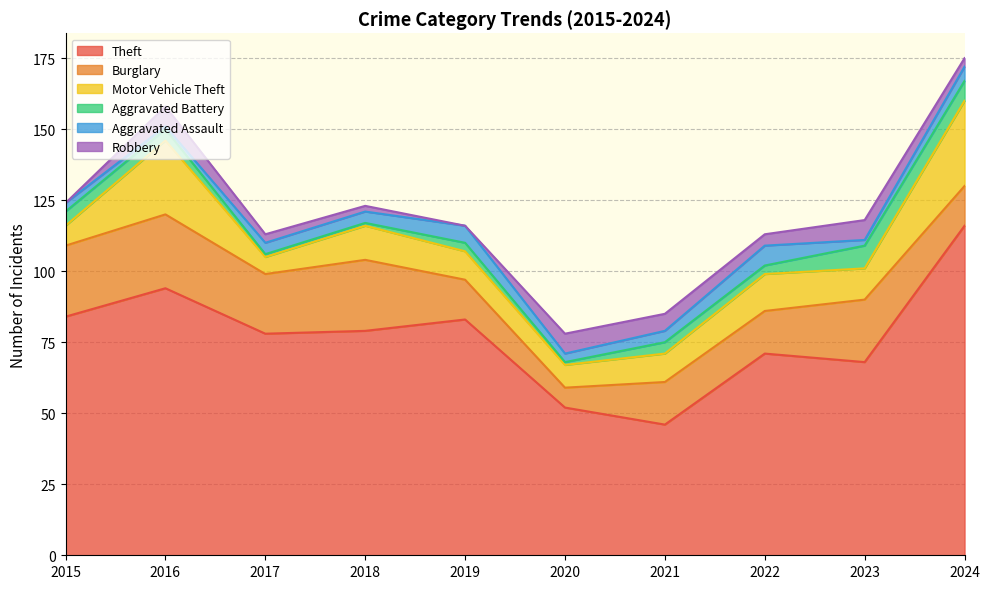

Which category has the lowest value in the Aggravated Assault series?

2016